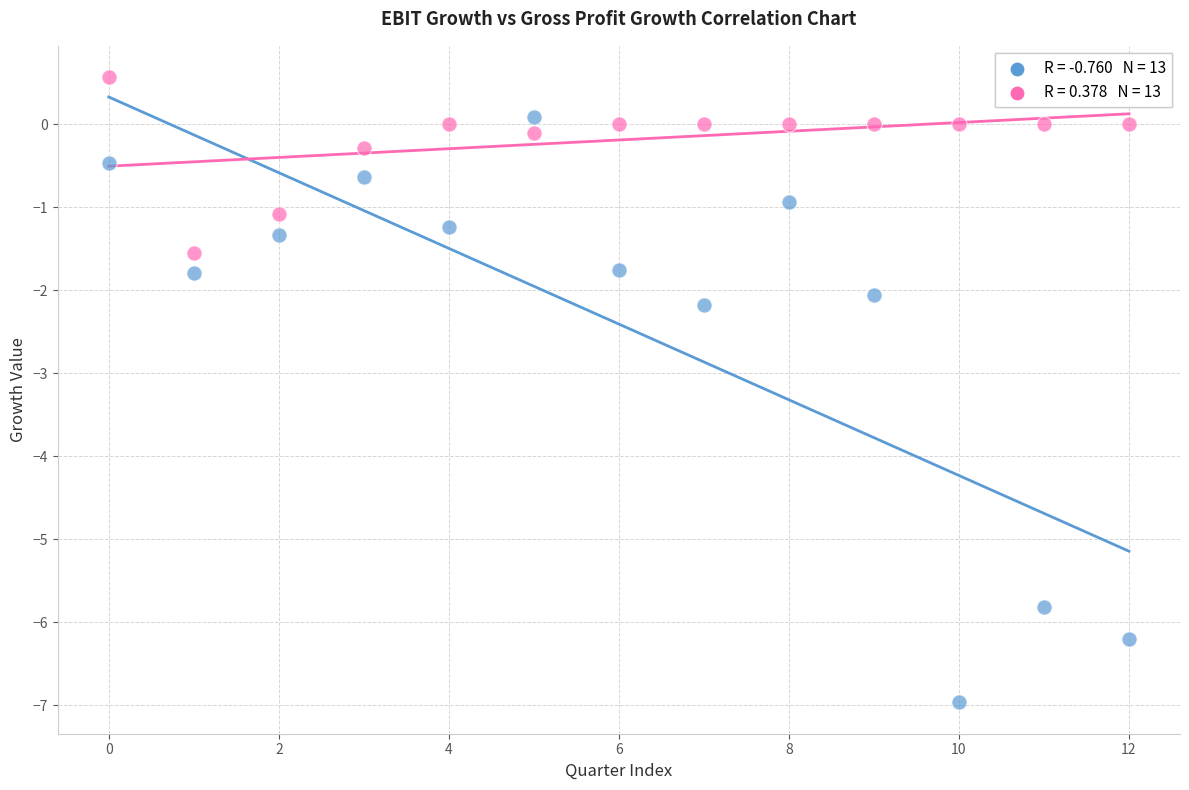

Across all data points, what is the range of Y values (max minus min)?

7.5